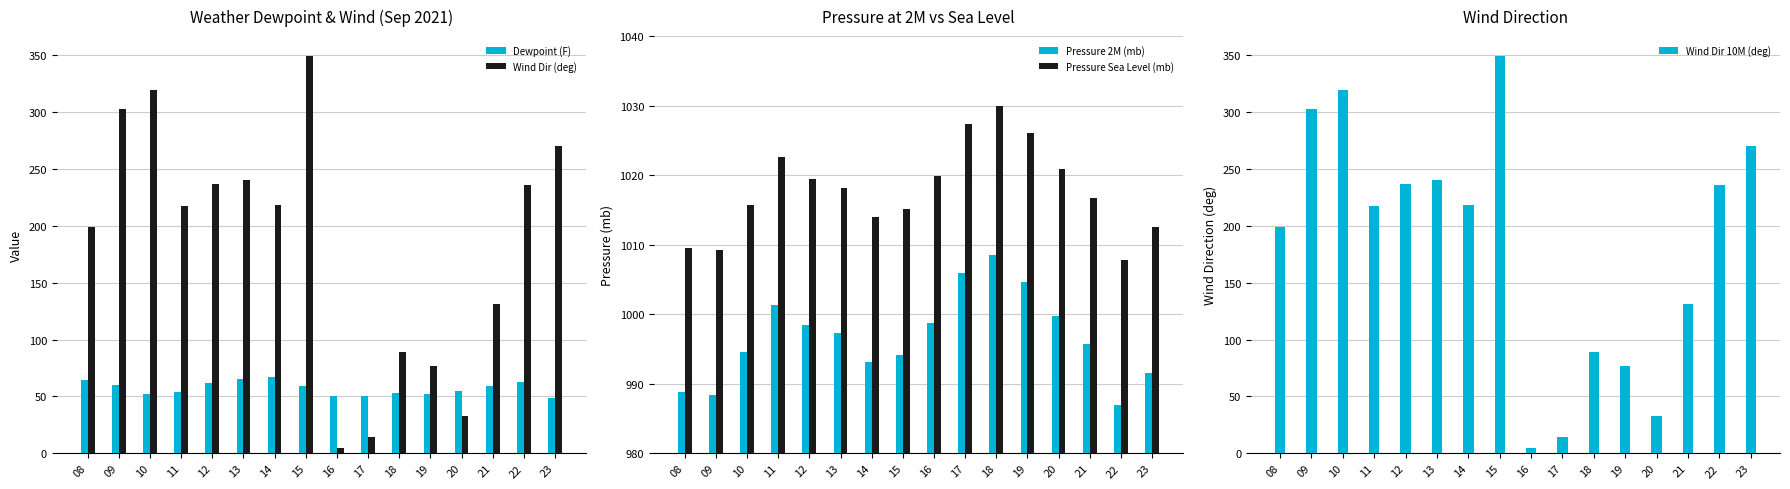

Does the chart contain any negative values?

No